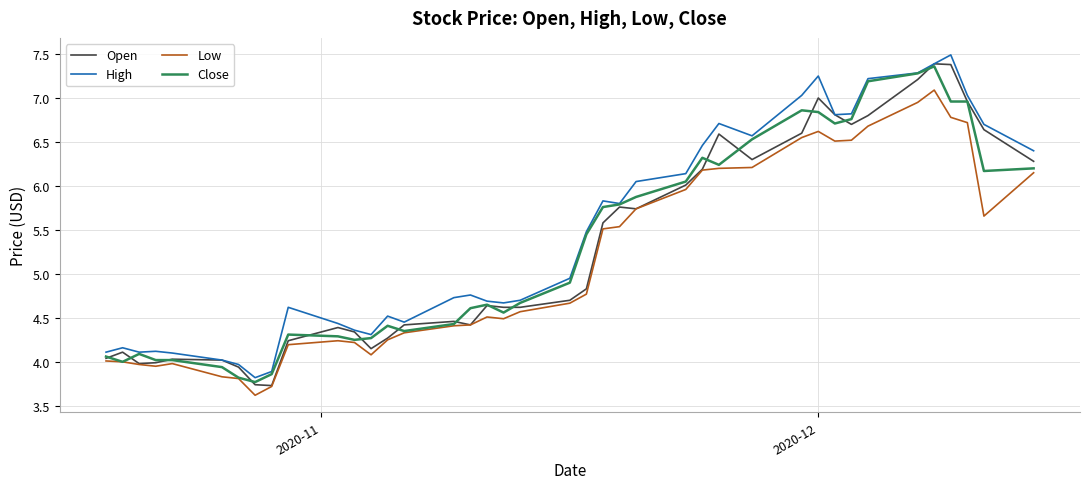

What are all the series names shown in the legend?

Open, High, Low, Close